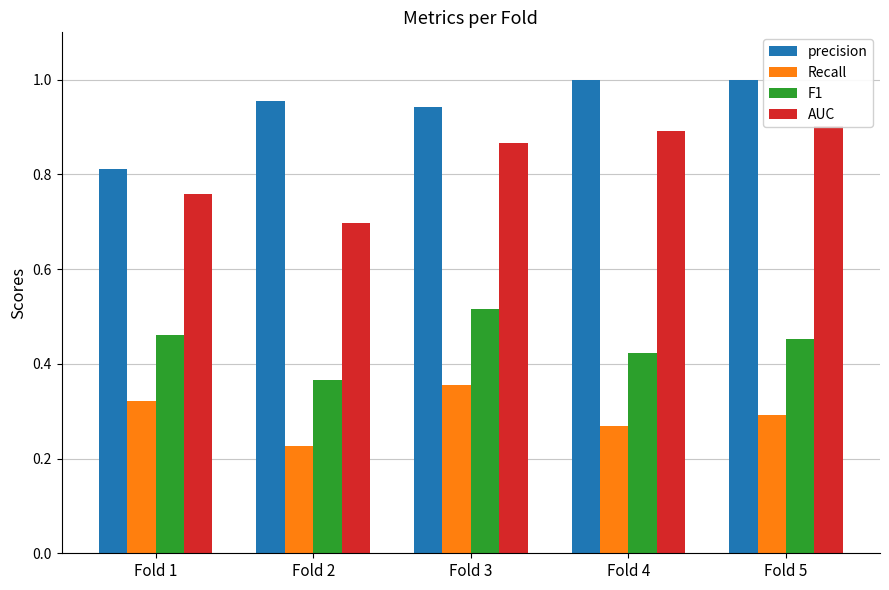

Are the bars grouped side by side (vs. stacked)?

Yes